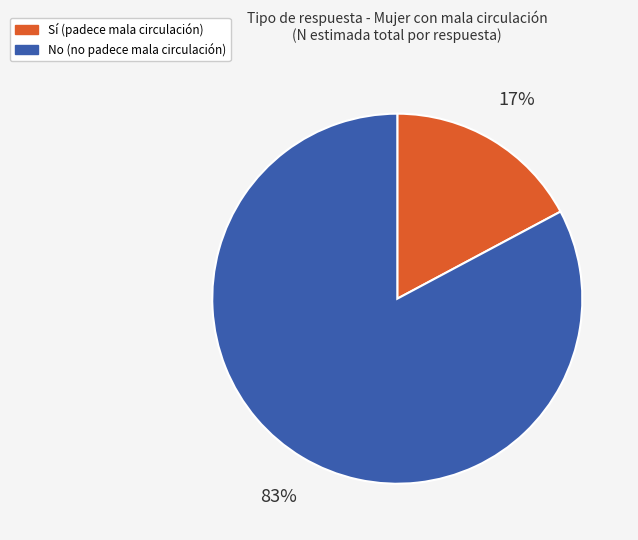

How many segments does this pie chart have?

2